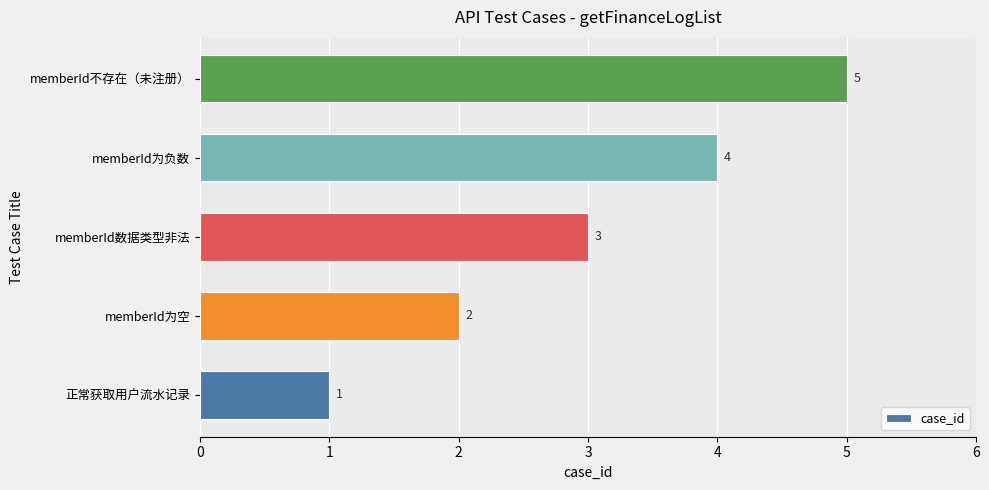

What is the change in value from memberId数据类型非法 to memberId不存在（未注册）?

+2